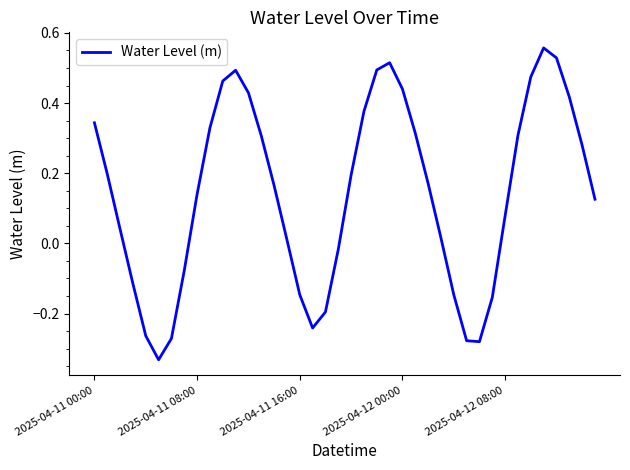

How many values exceed 0?

27